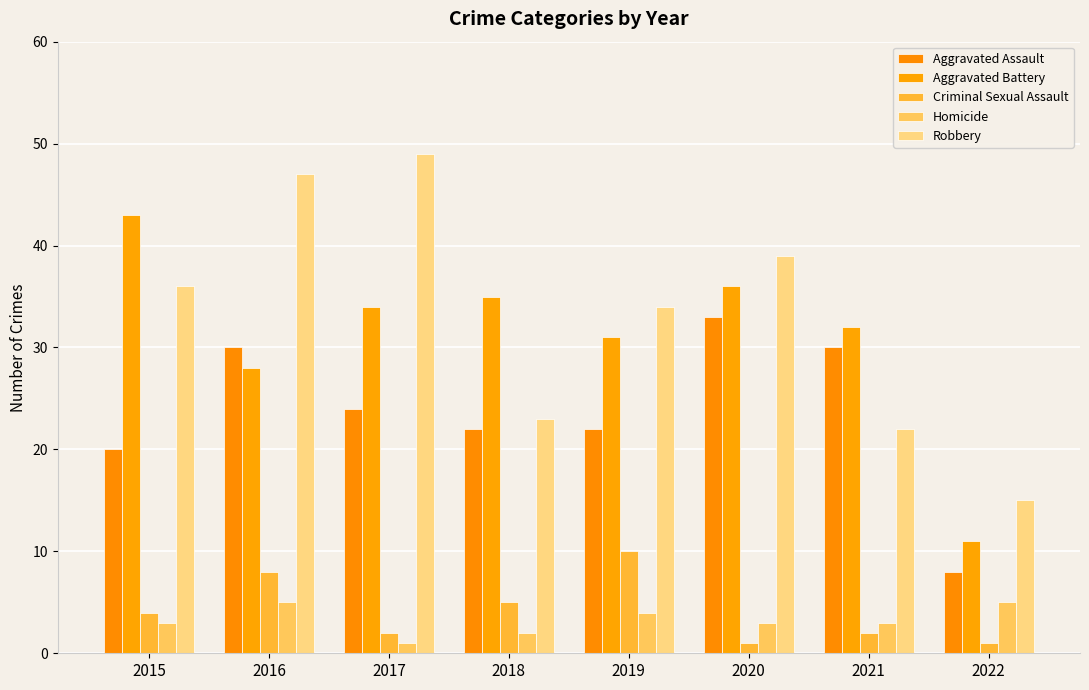

How many series are shown in this chart?

5